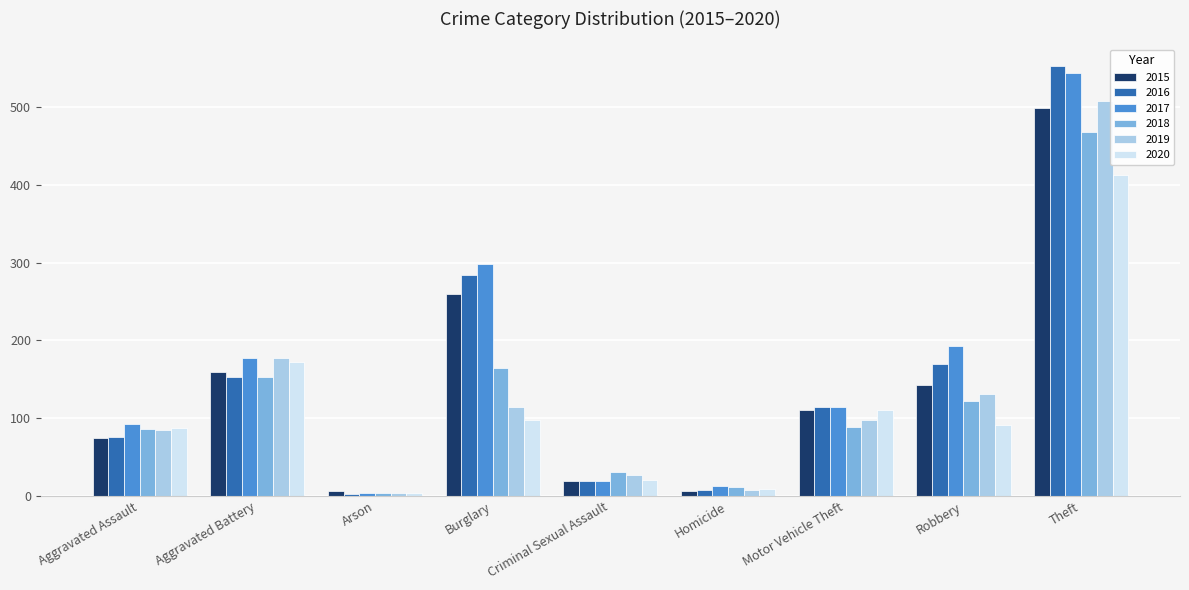

What is the sum of all 2015 values?

1278